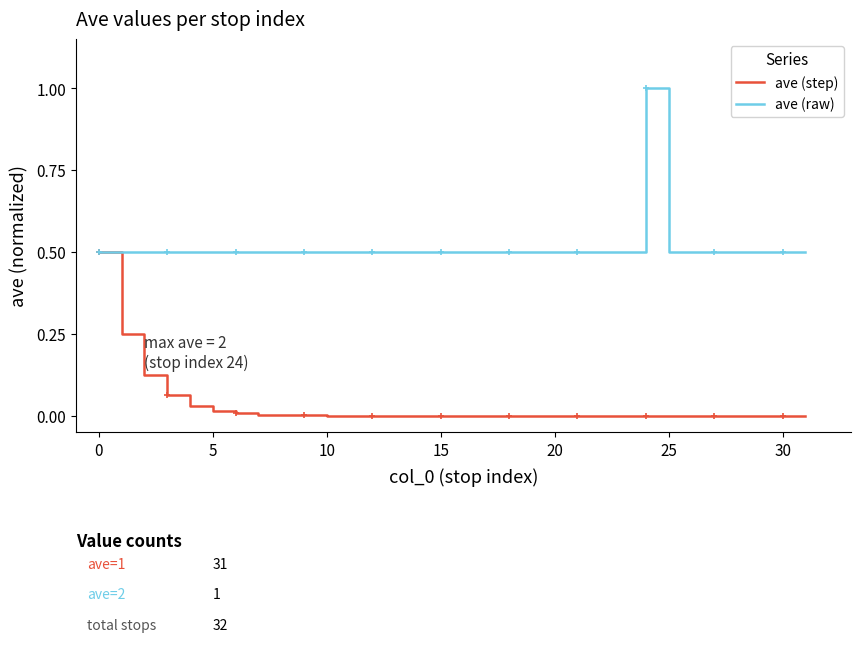

Where is ave (step) nearest to the value 0?

31